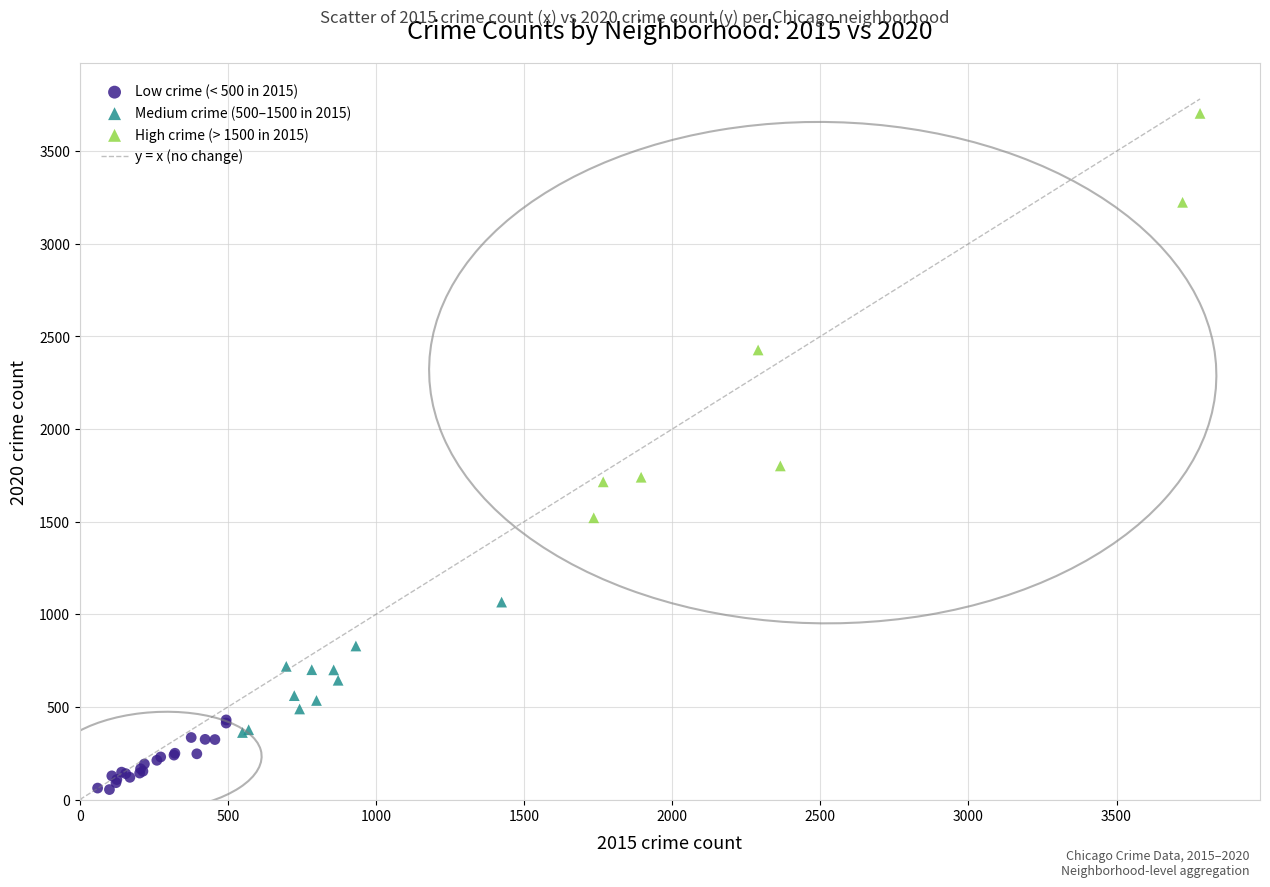

Which series contains the highest Y value?

High crime (> 1500 in 2015)